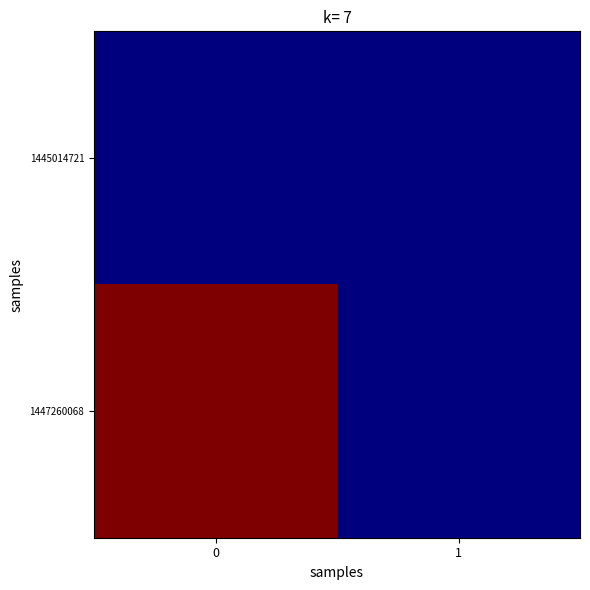

What is the total value across all series at 0?

1